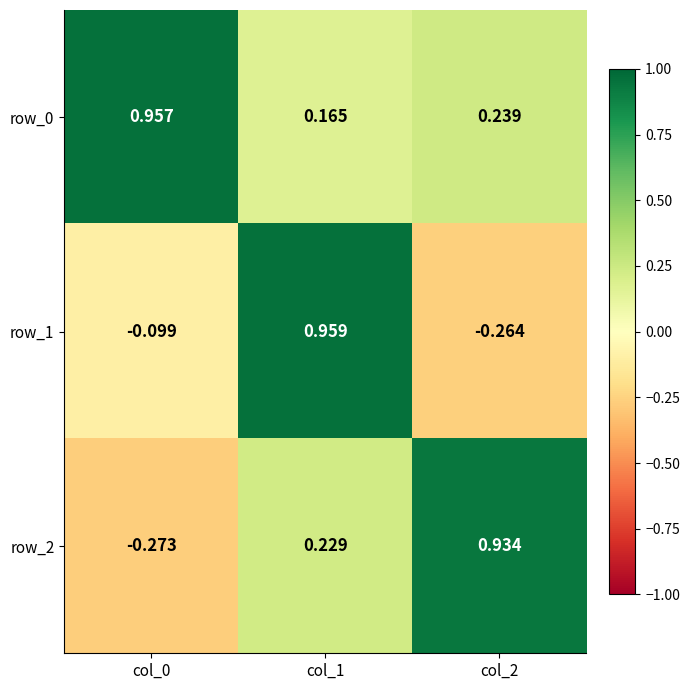

Which series has the largest total across all categories?

row_0